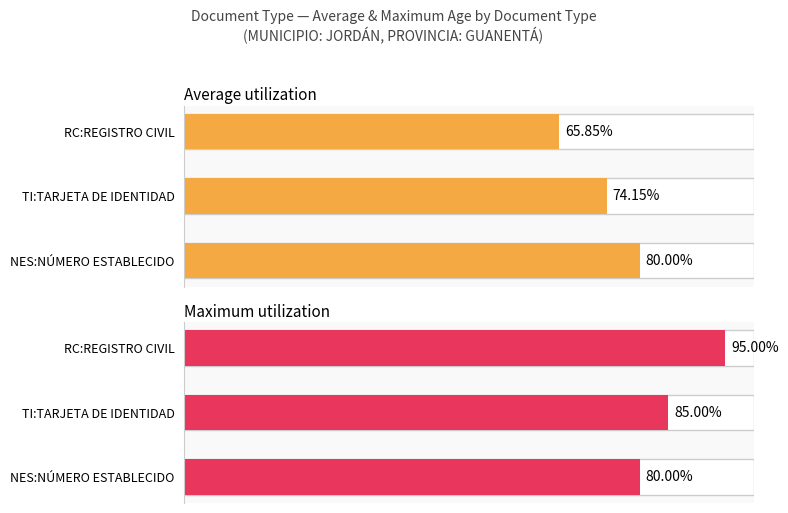

Between NES:NÚMERO ESTABLECIDO and TI:TARJETA DE IDENTIDAD, which is larger?

NES:NÚMERO ESTABLECIDO